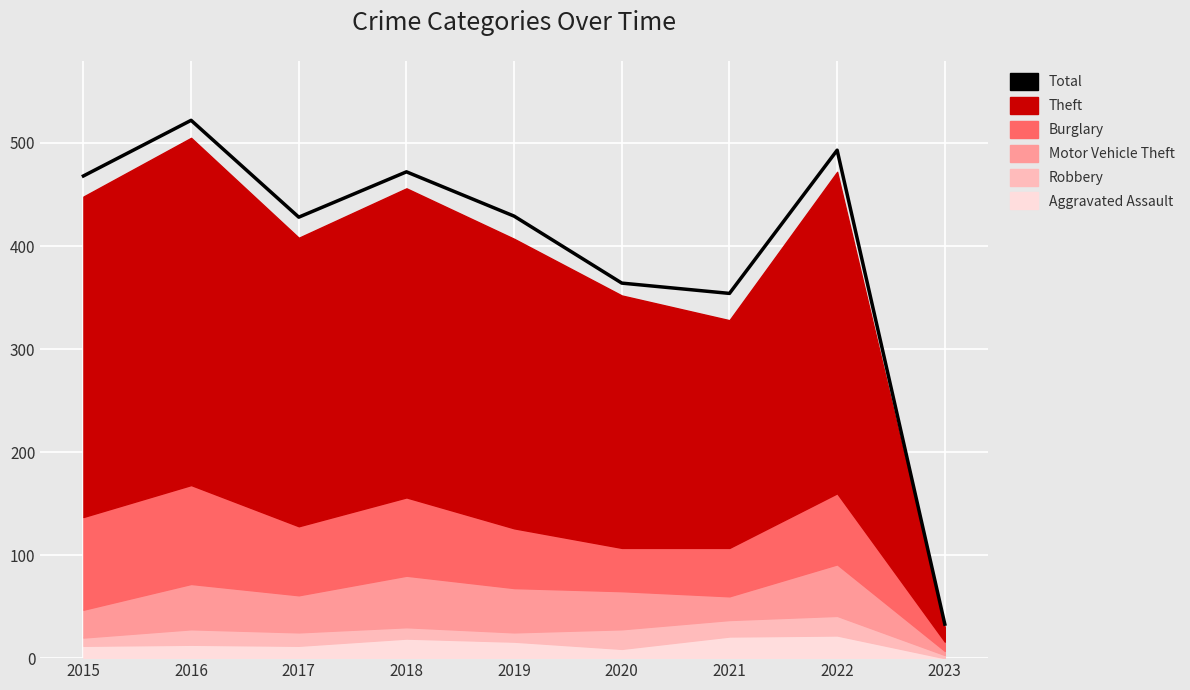

Rank the categories by value from lowest to highest.

2023, 2021, 2020, 2017, 2019, 2015, 2018, 2022, 2016